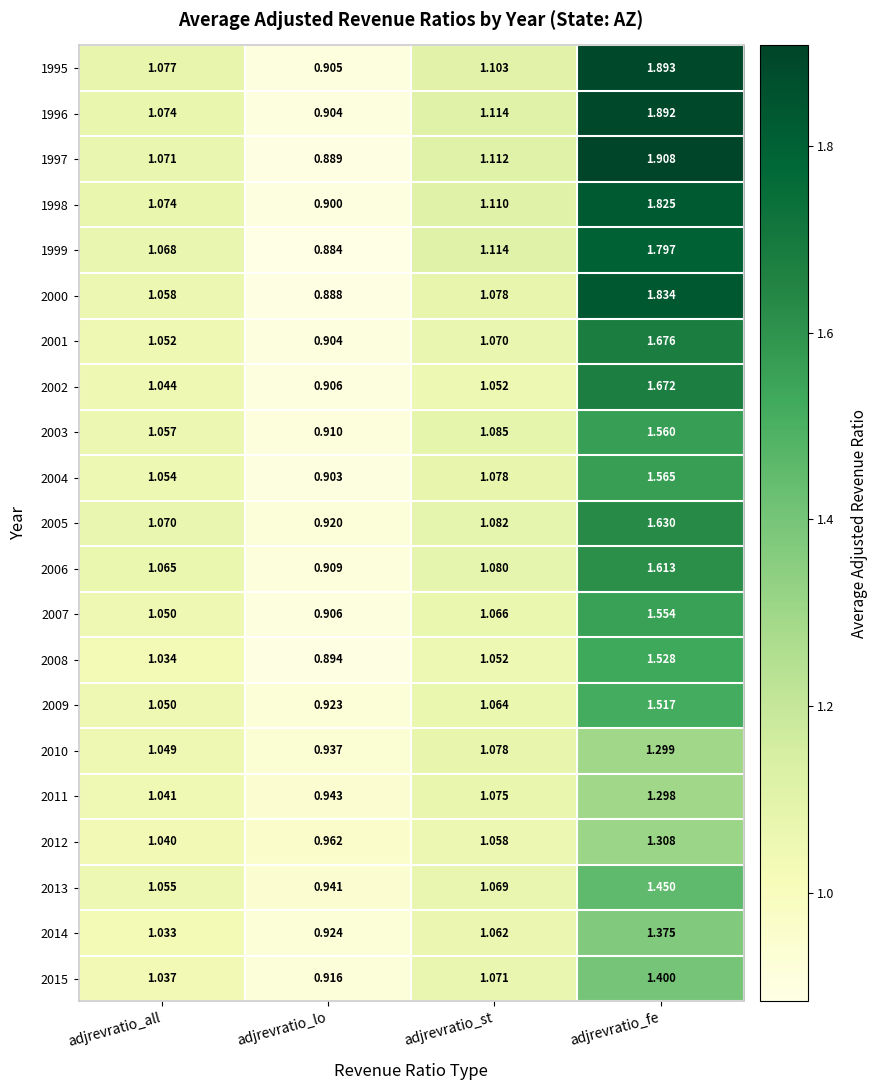

Rank the categories by 2013 value from highest to lowest.

adjrevratio_fe, adjrevratio_st, adjrevratio_all, adjrevratio_lo